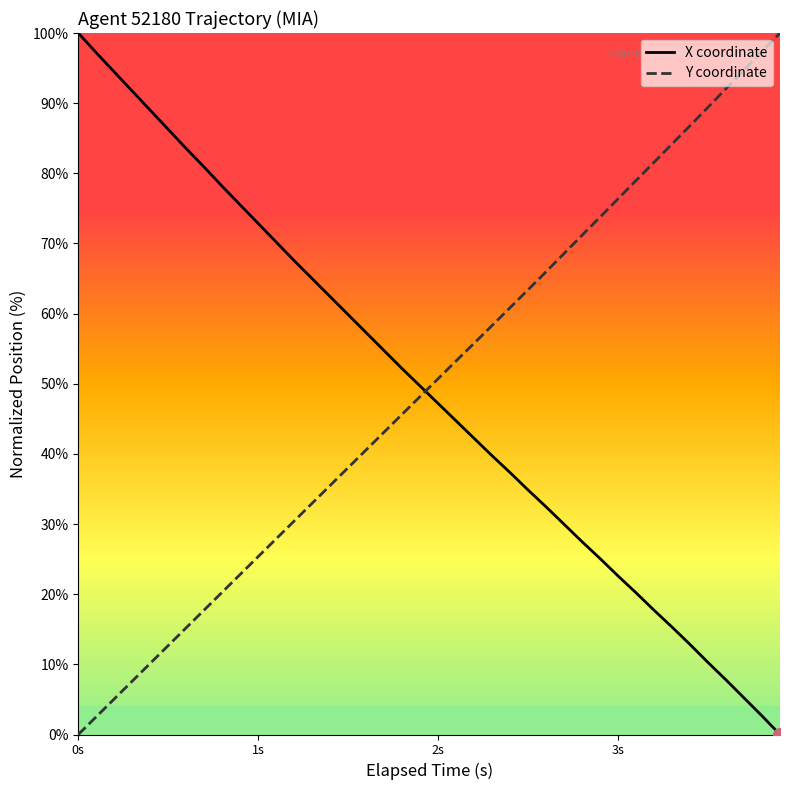

How many intersections are there between Y coordinate and X coordinate?

1